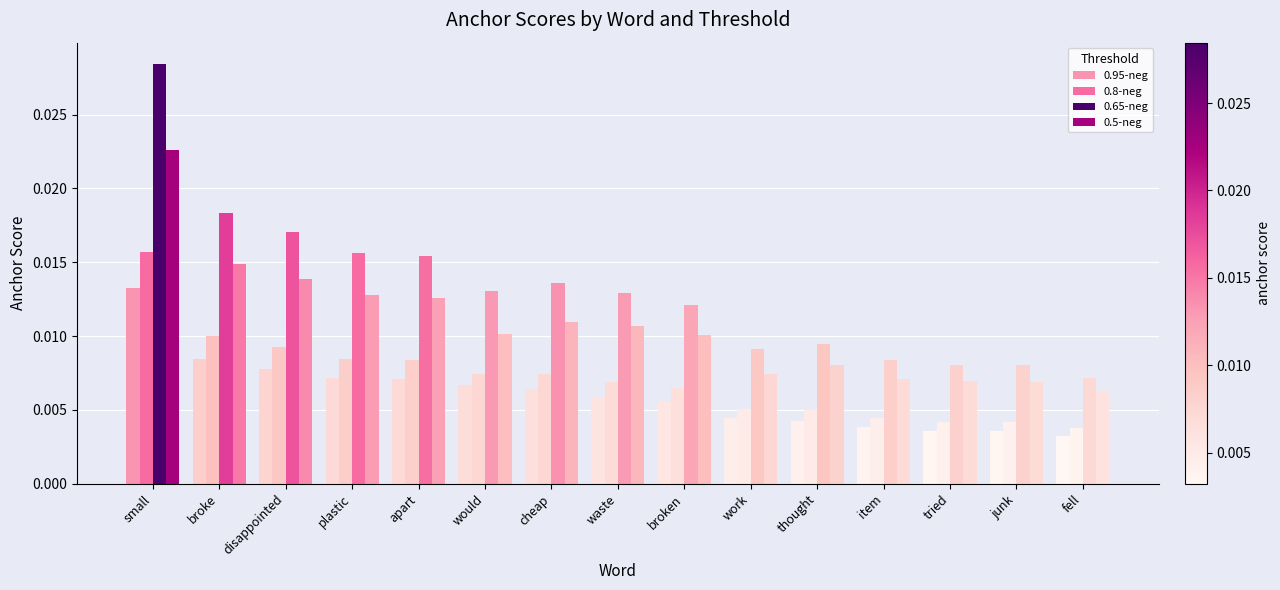

What is the label of the 13th bar from the right?

disappointed